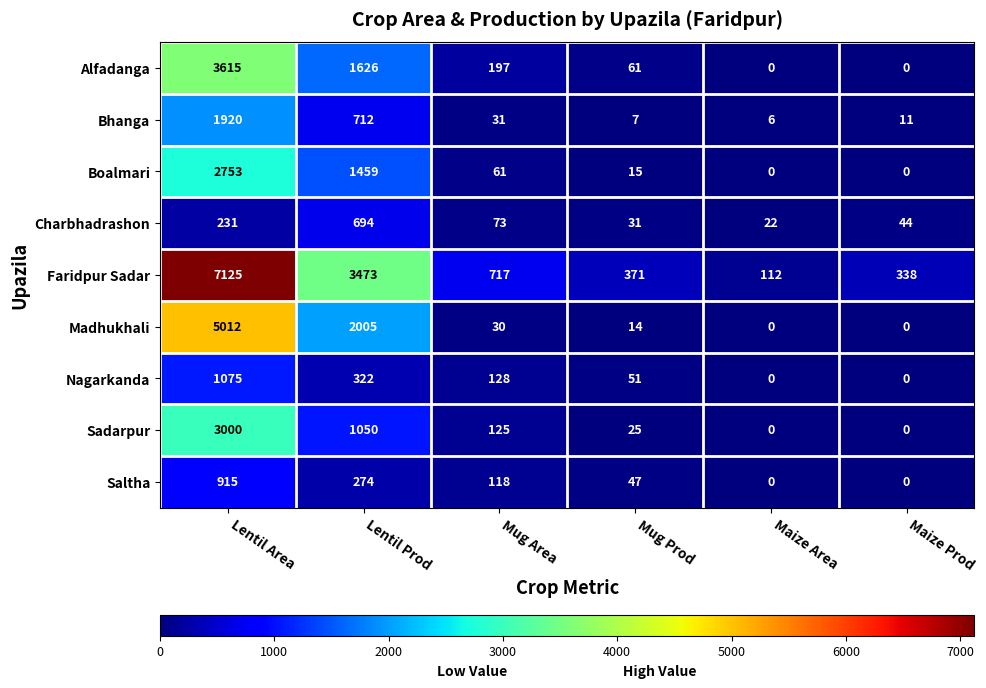

How many distinct data groups are displayed?

9